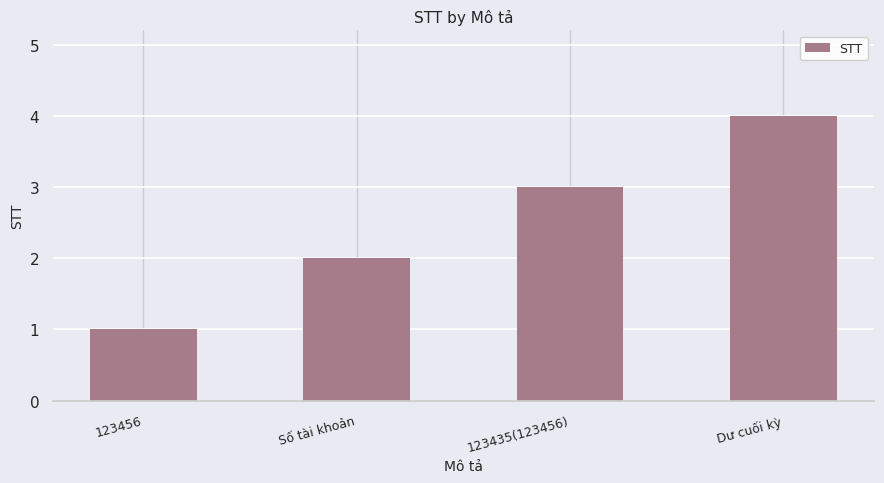

Are the bars horizontal?

No